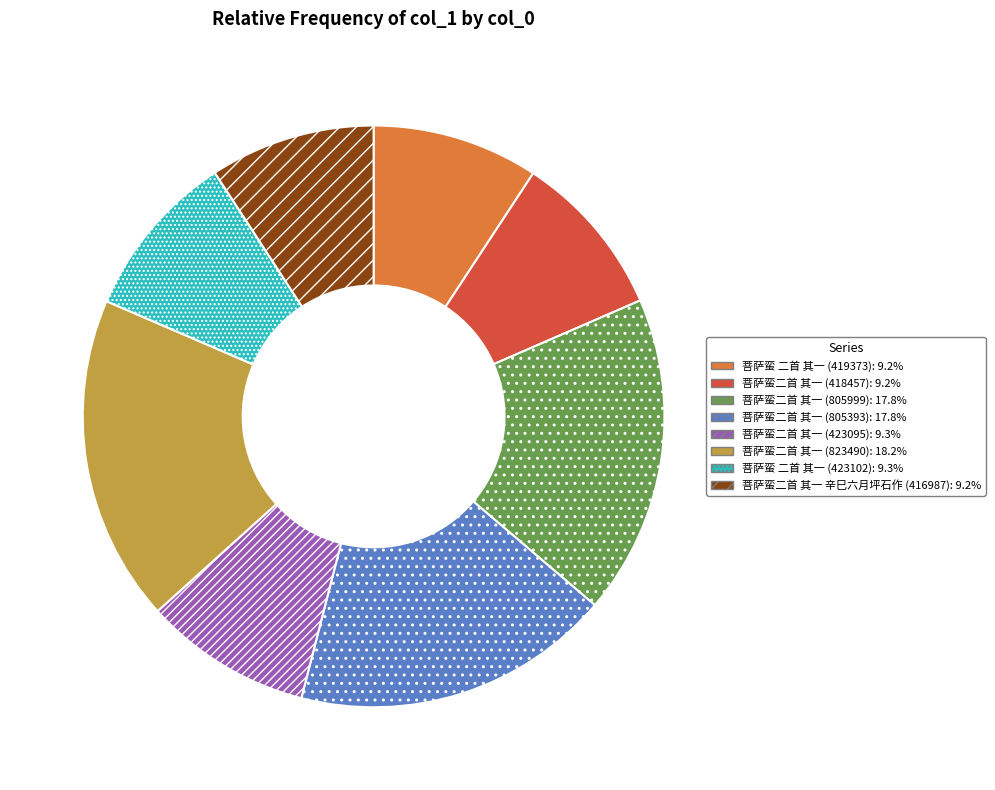

Count the number of slices in the pie.

8